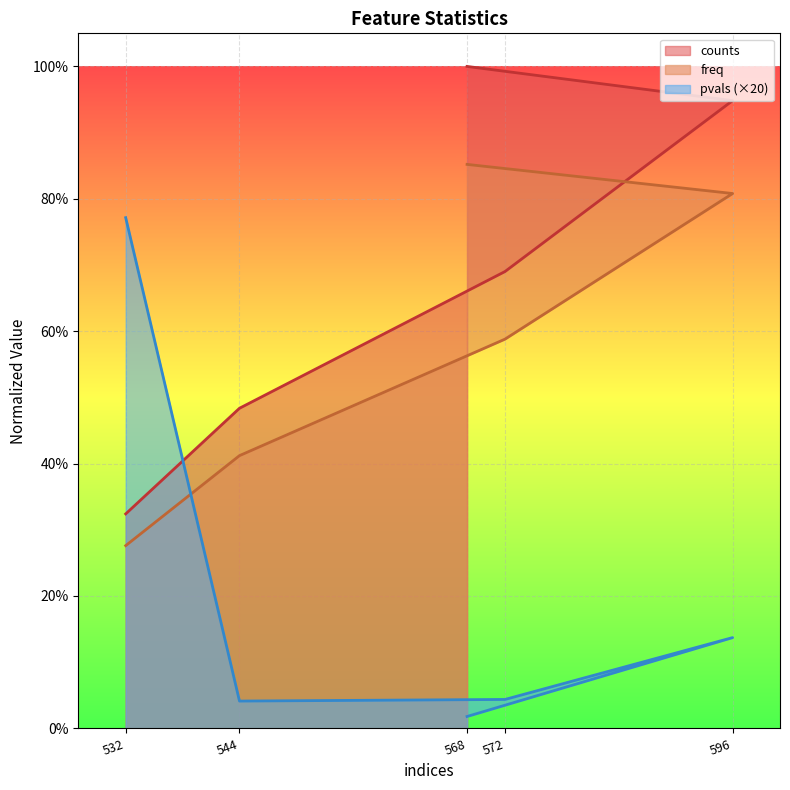

At which label does counts reach its minimum?

532